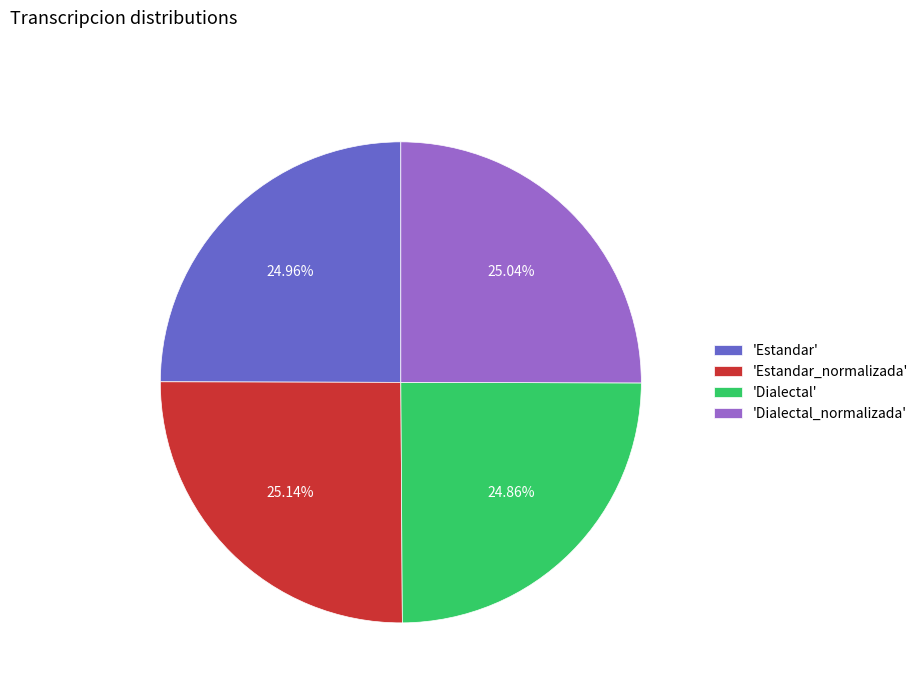

Approximately how many times larger is the value at 'Dialectal' compared to 'Estandar_normalizada'?

1.0